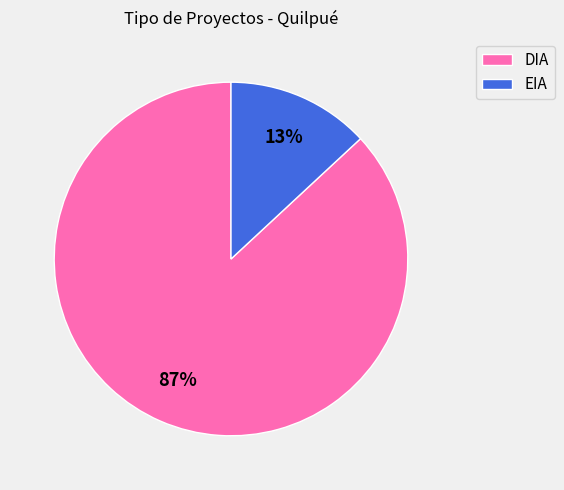

Is there a majority slice in this chart?

Yes